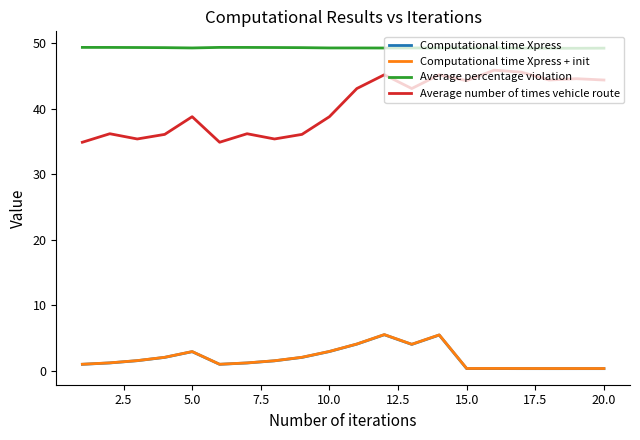

True or false: Computational time Xpress and Average number of times vehicle route cross at least once.

False